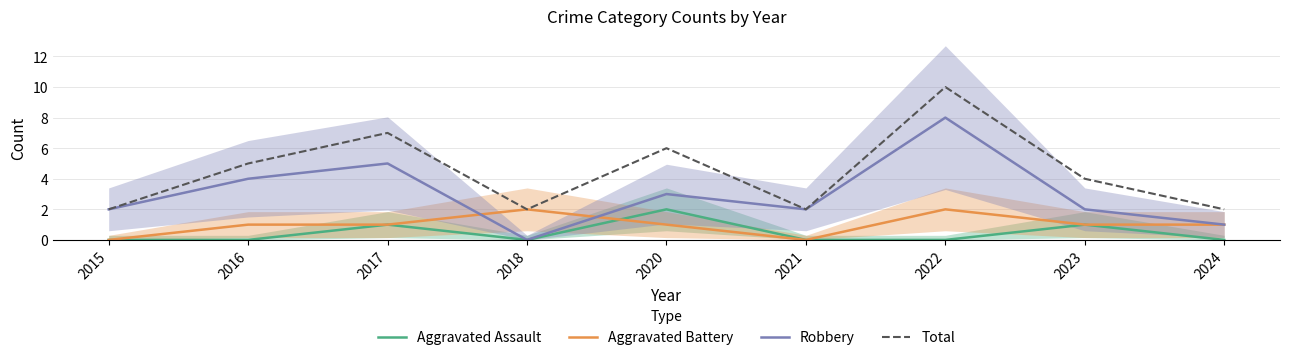

At which label does Total first exceed 4?

2016